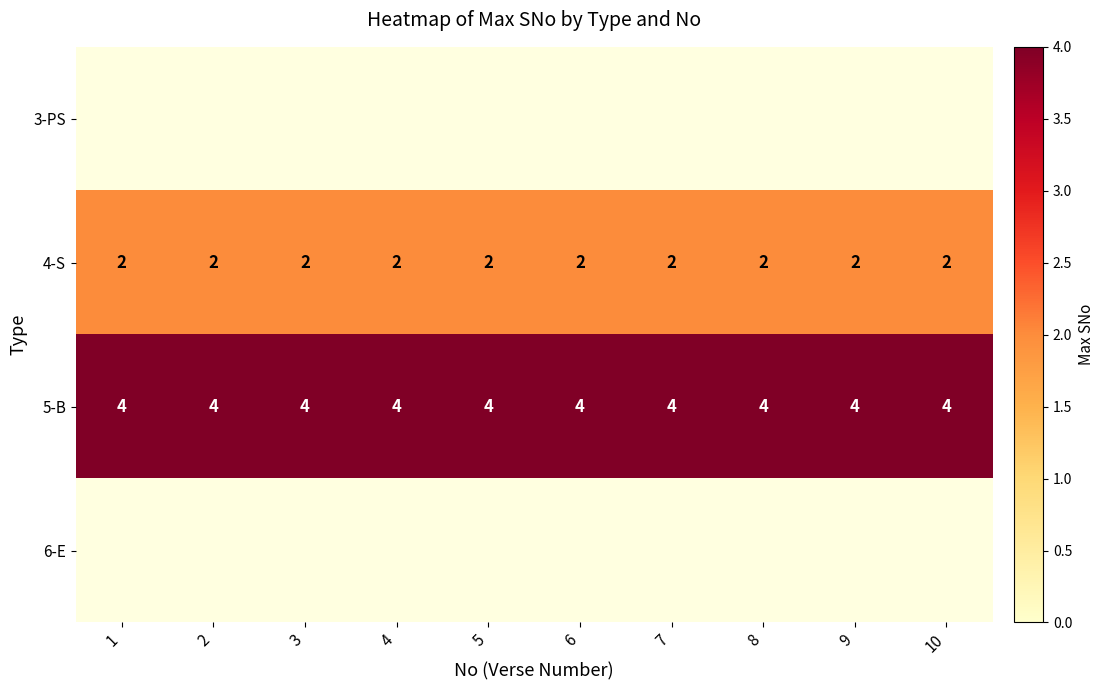

What is the sum of the 5-B values at 8 and 6?

8